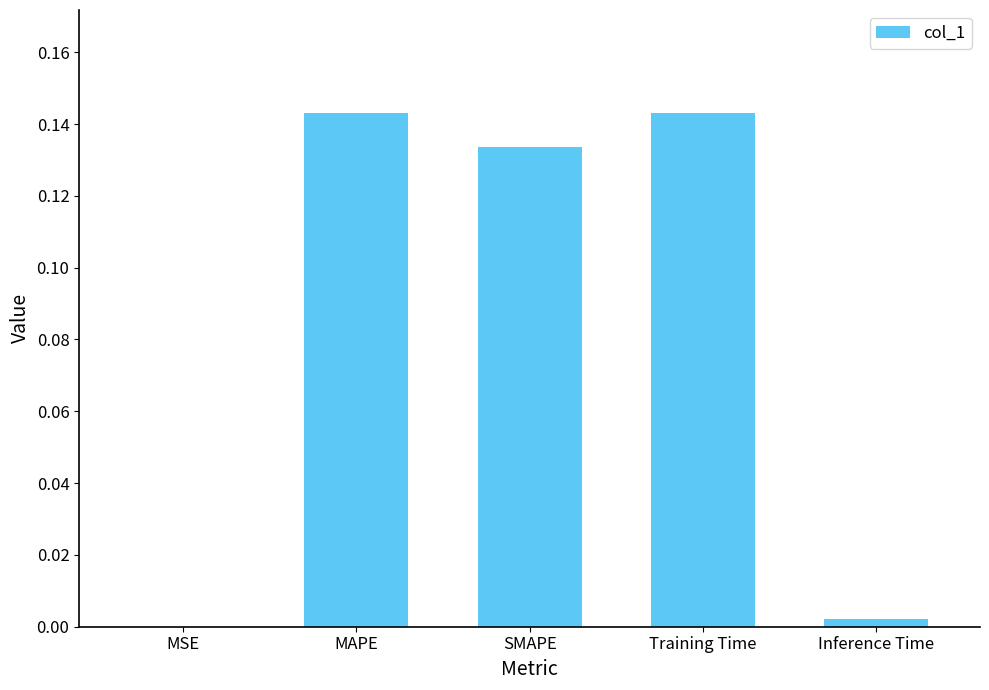

Is it true that the value at MSE is 0.0?

True